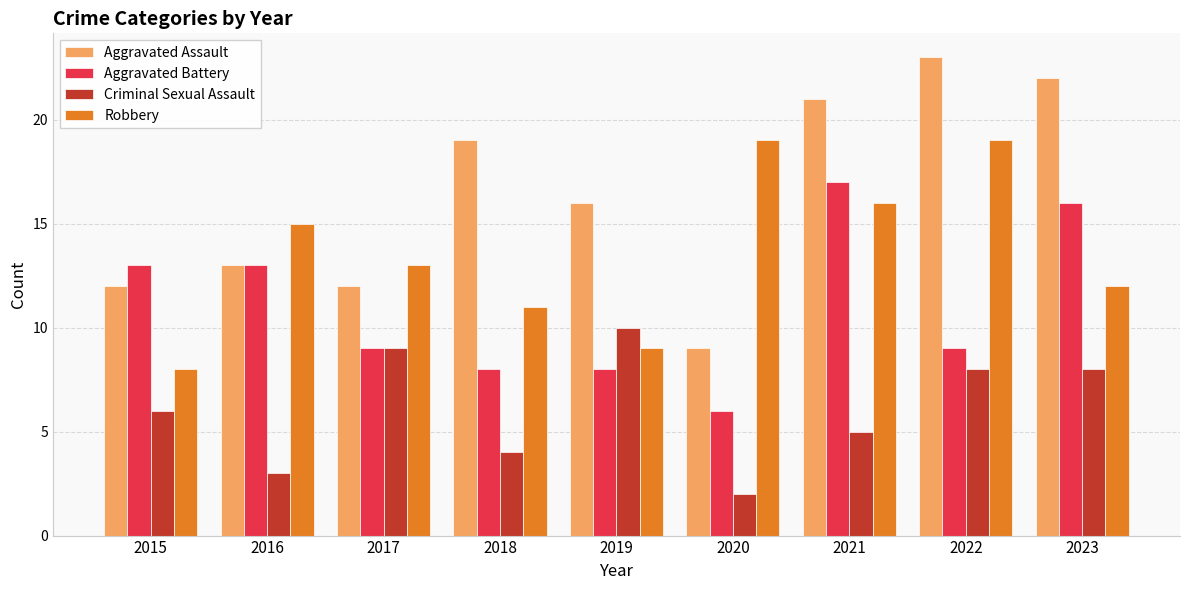

What is the approximate value of Robbery at 2015, to the nearest 5?

10